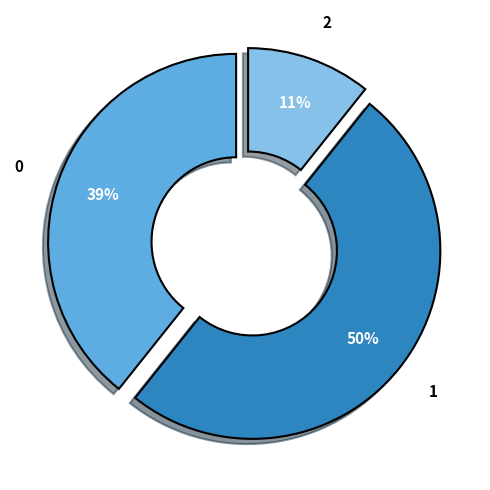

To the nearest percent, what is the average slice percentage?

33%